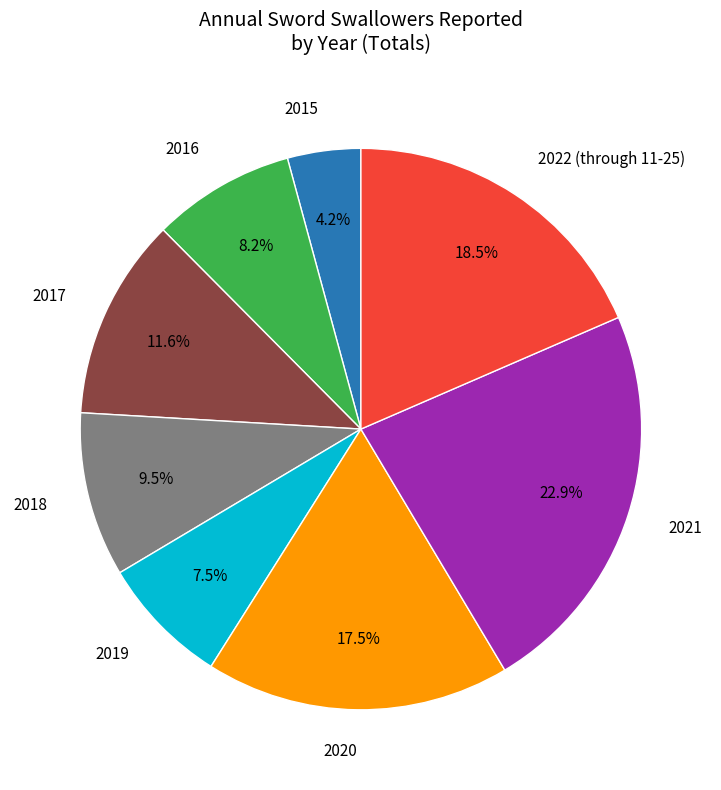

Does any single category account for the majority?

No